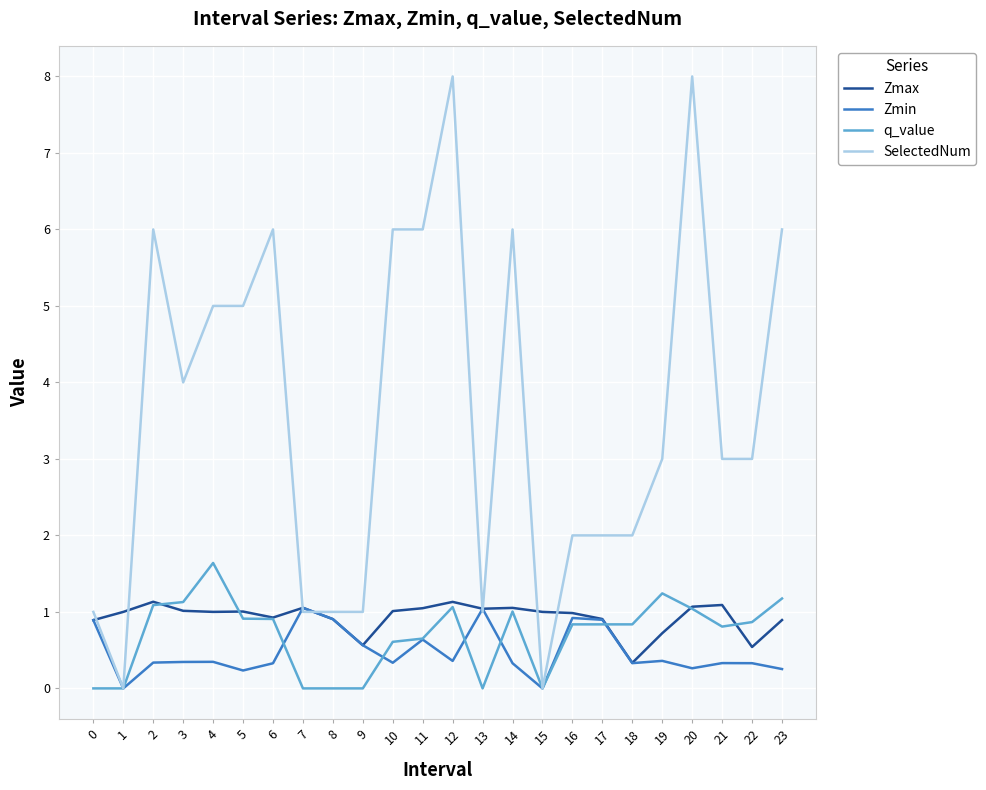

Which series has the widest spread of values?

SelectedNum